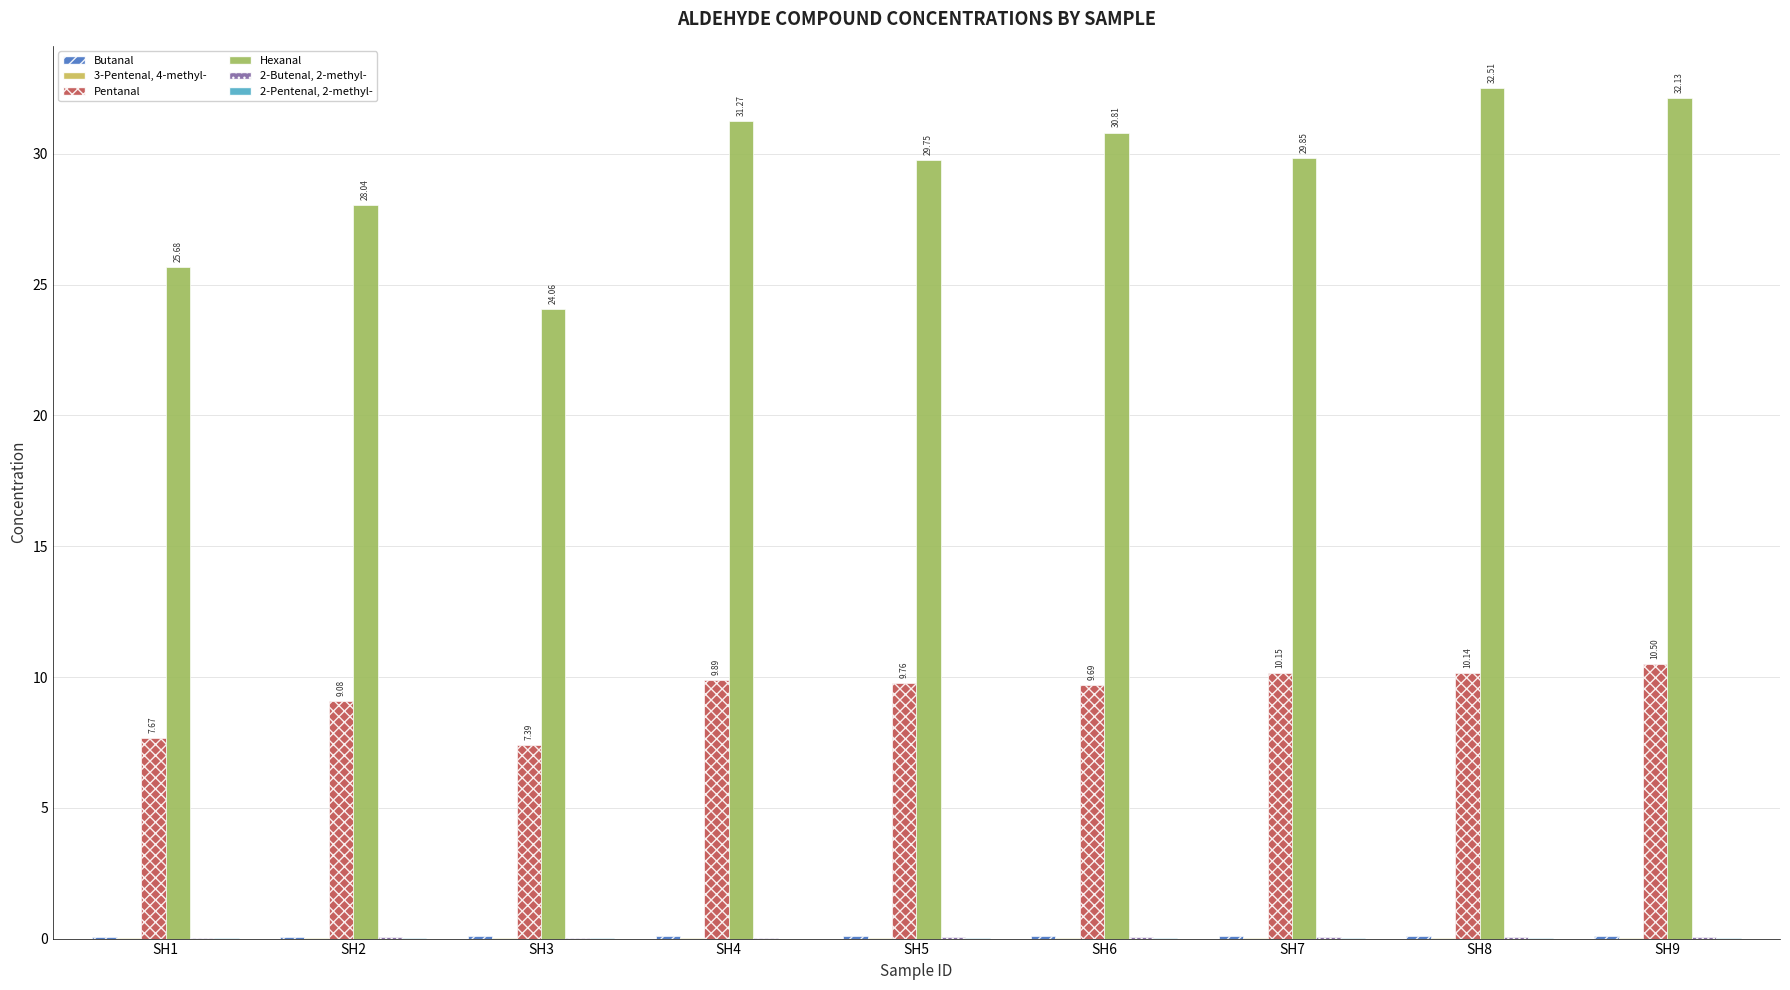

Between SH2 and SH3, which series saw the biggest shift?

Hexanal